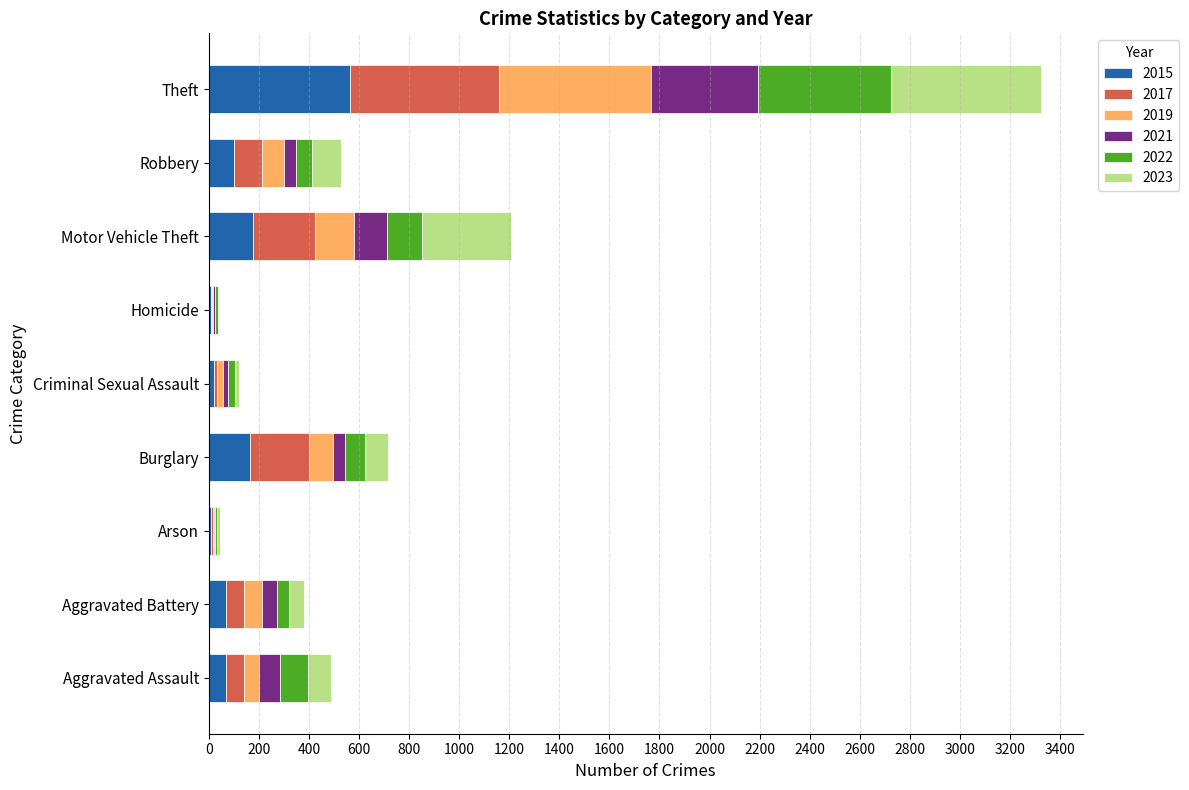

What is the sum of all 2015 values?

1182